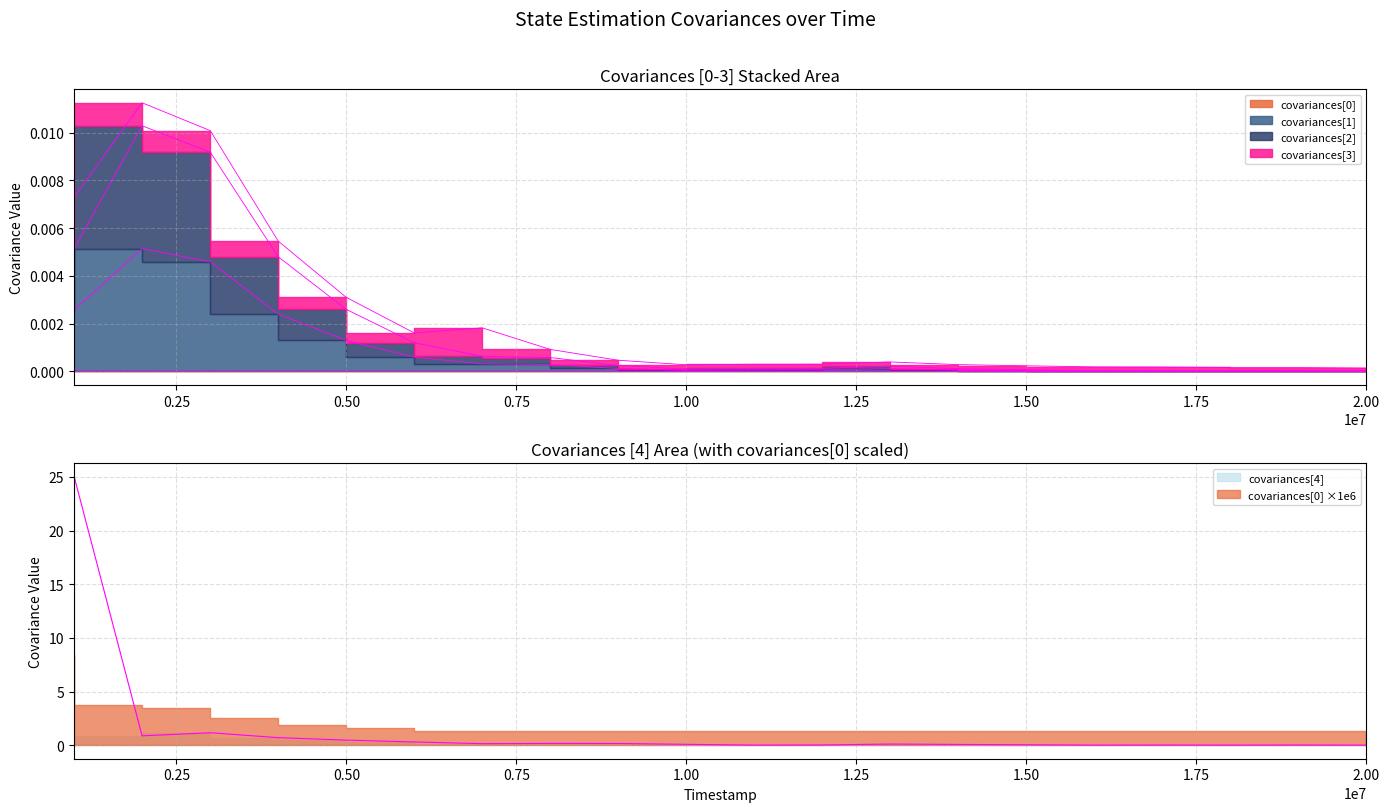

At which category does the chart reach its peak across all series?

995000